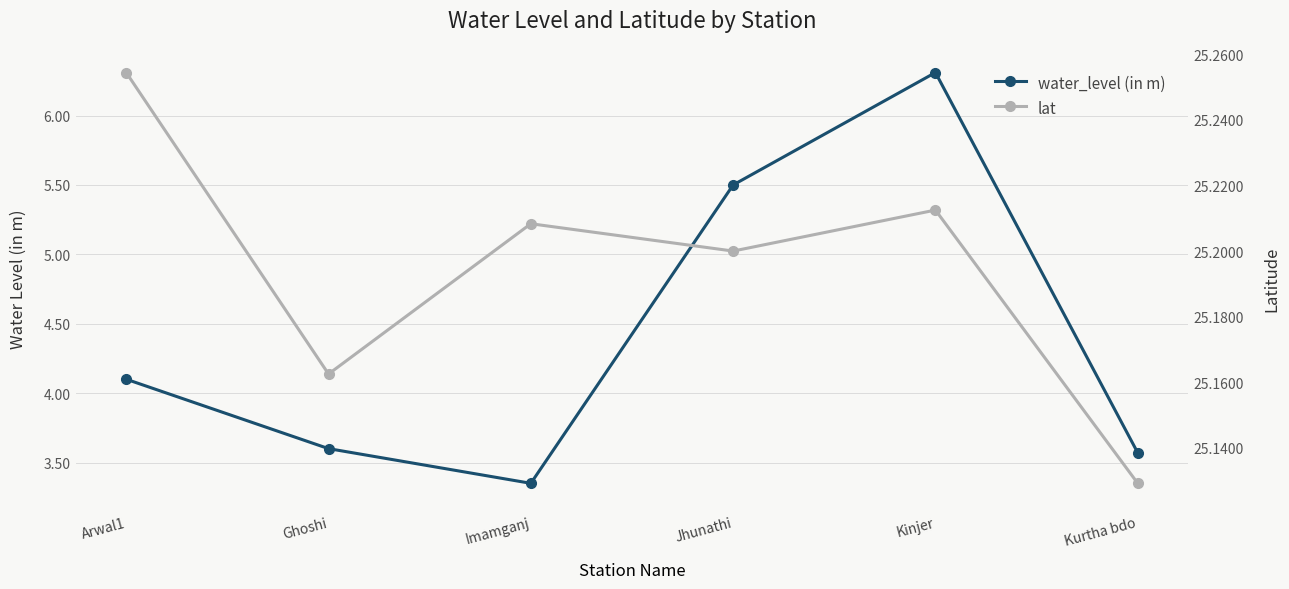

True or false: lat and water_level (in m) intersect in this chart.

False